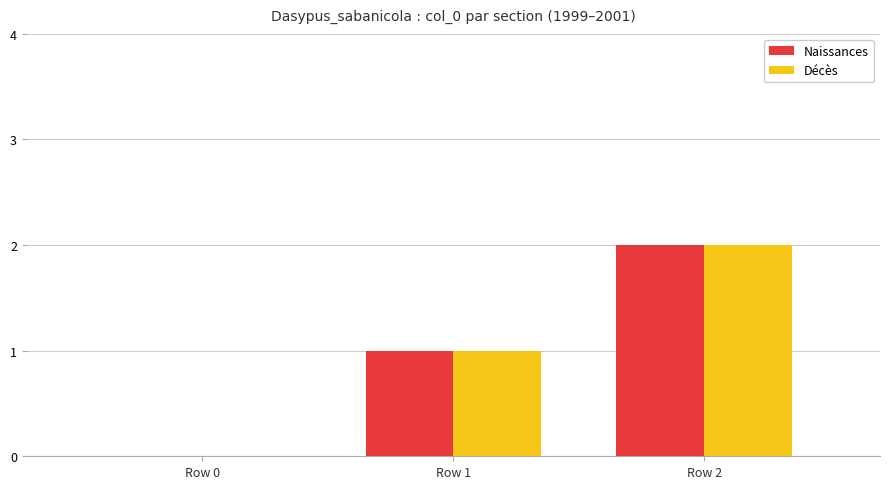

At which category is the sum across all series the highest?

Row 2